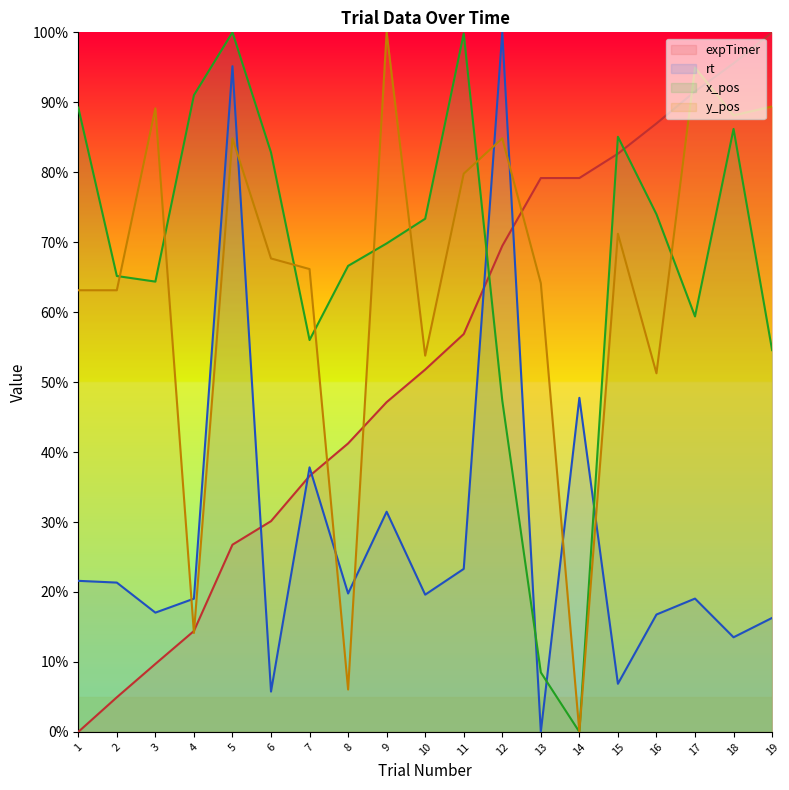

What is the sum of all rt values?

532.2